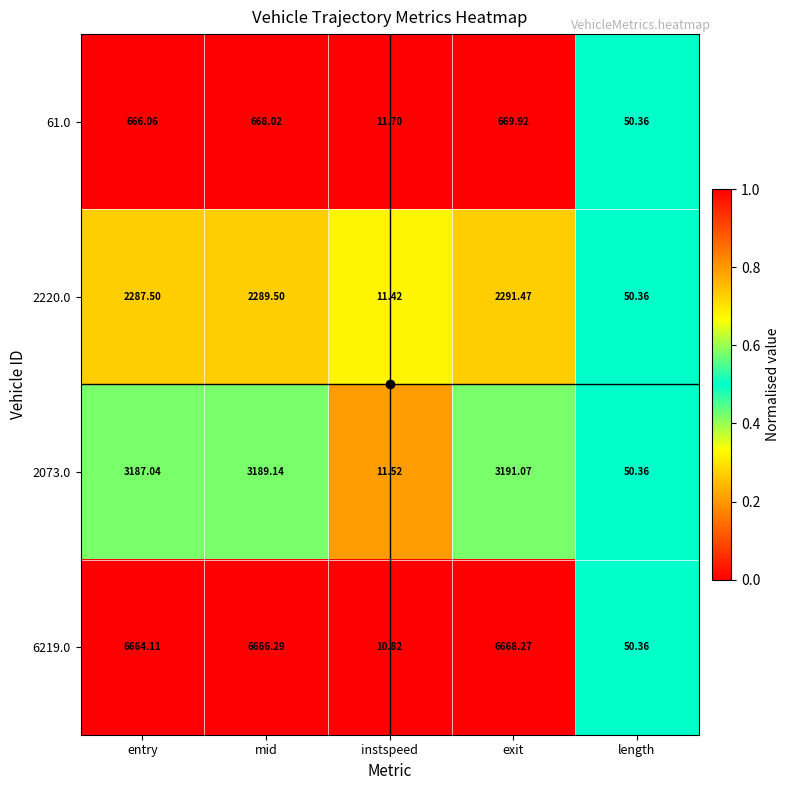

Which category has the highest value in the 2073.0 series?

exit